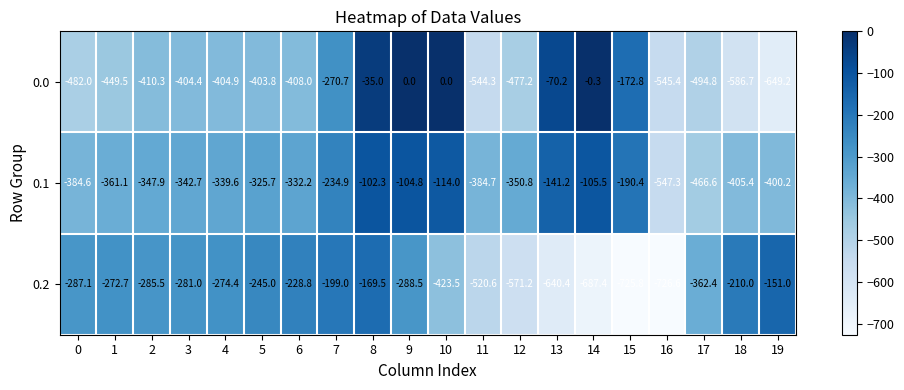

What is the difference between the maximum and minimum values in the 0.2 series?

575.6